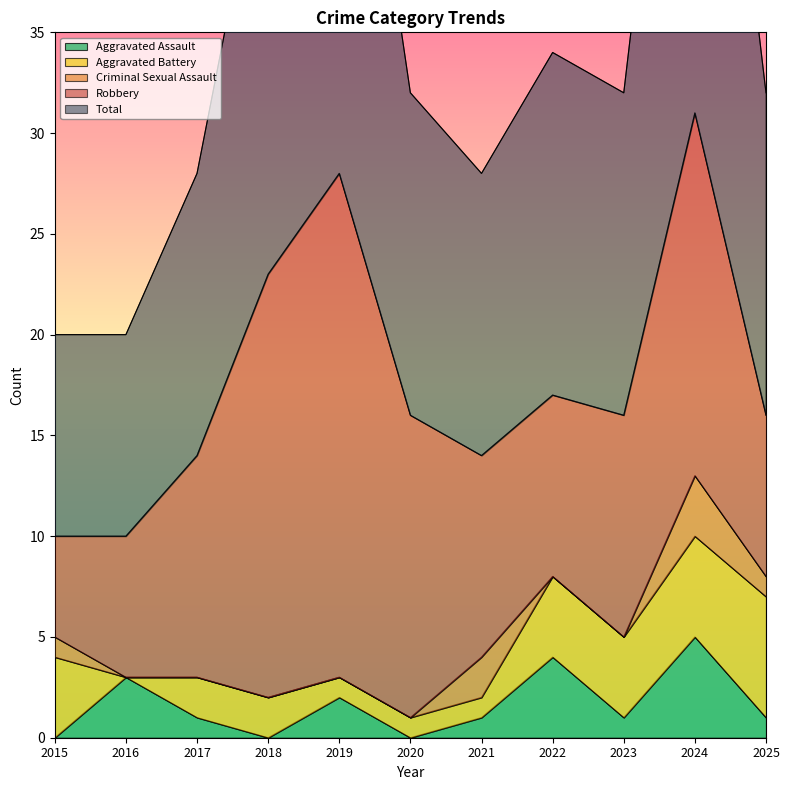

What is the greatest value displayed?

31